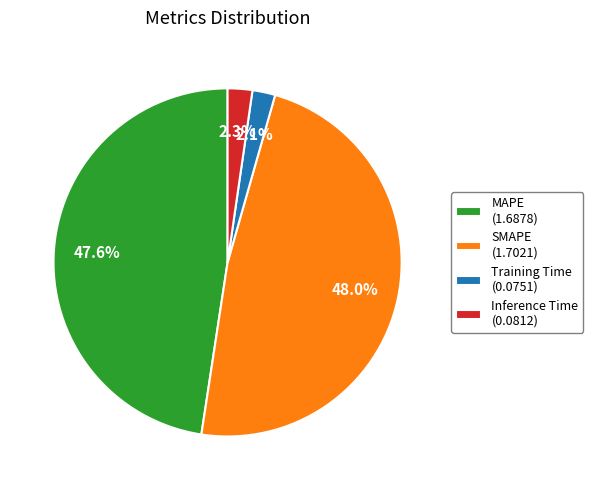

Do SMAPE and Training Time together represent more than half of the pie?

Yes